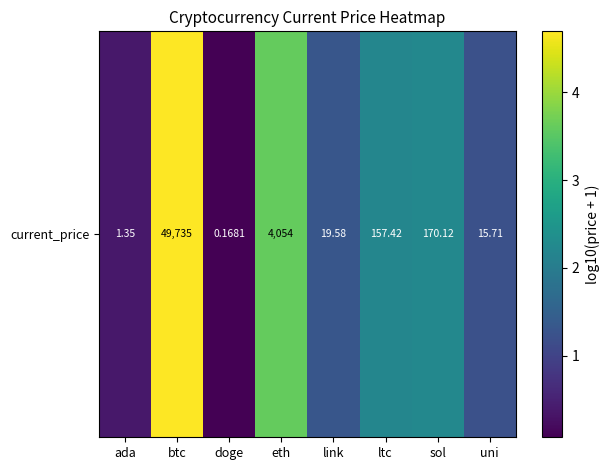

Reading left to right, what are all the values shown in this chart?

ada=0.4	btc=4.7	doge=0.1	eth=3.6	link=1.3	ltc=2.2	sol=2.2	uni=1.2